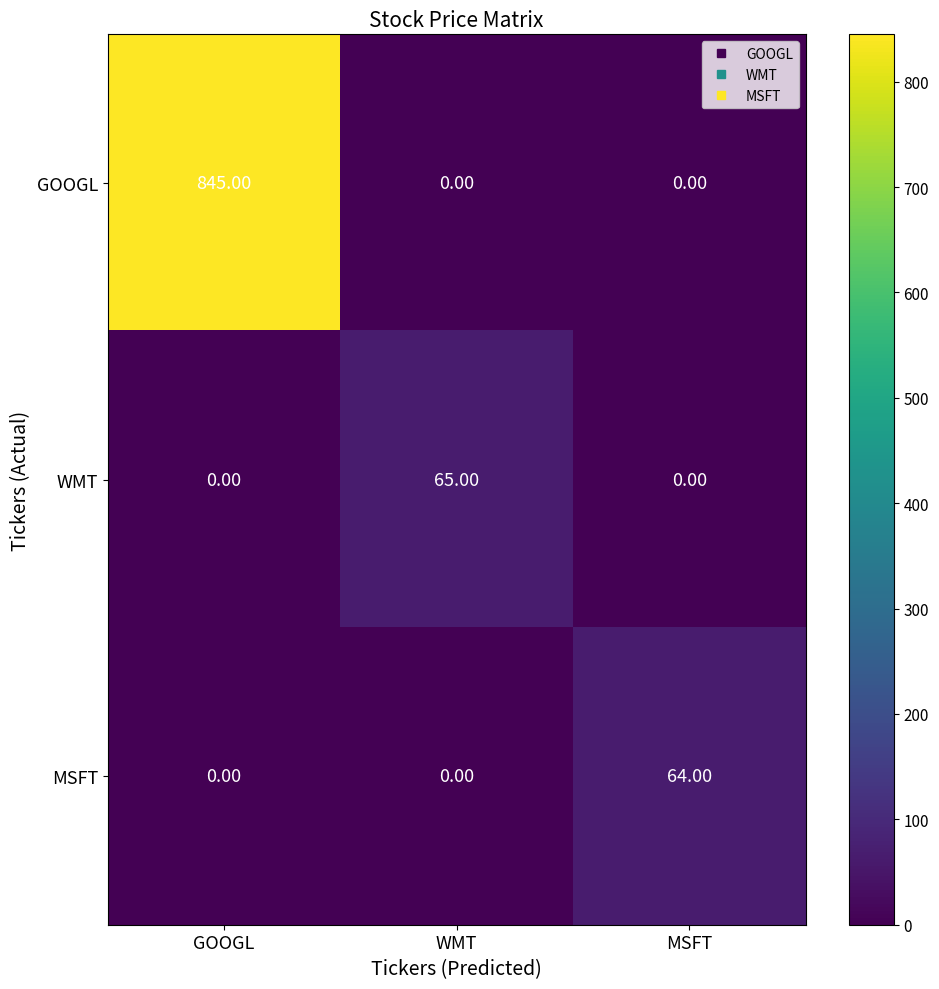

What is the difference between the maximum and minimum values in the WMT series?

65